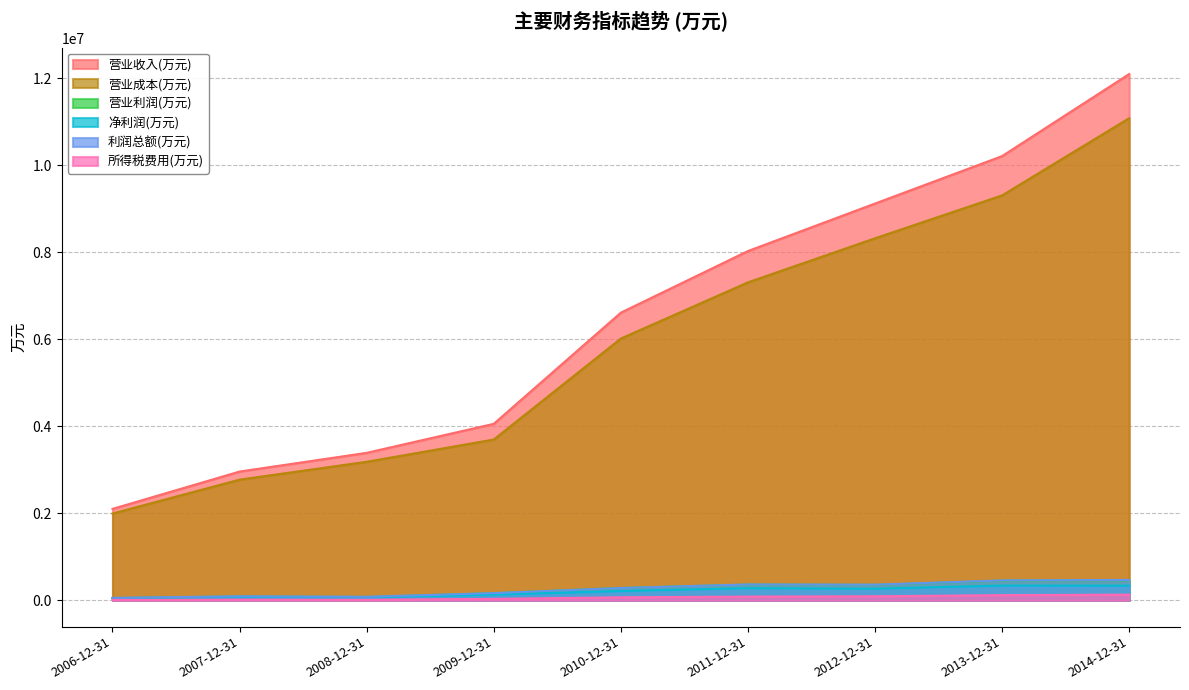

True or false: 净利润(万元) and 所得税费用(万元) intersect in this chart.

False